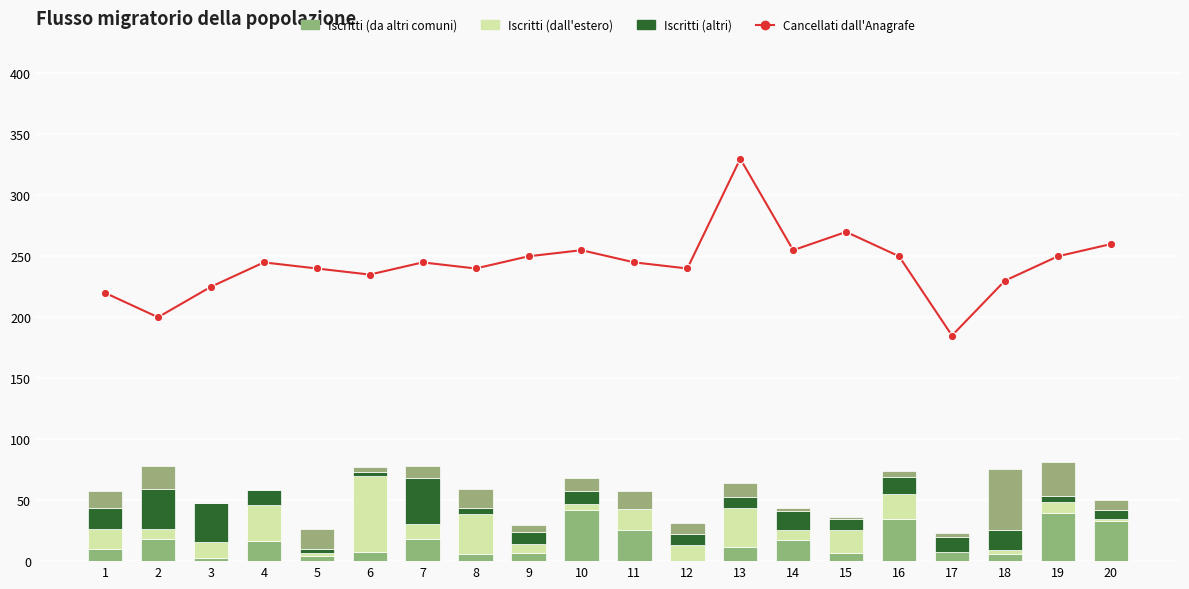

Count the number of categories in the chart.

20